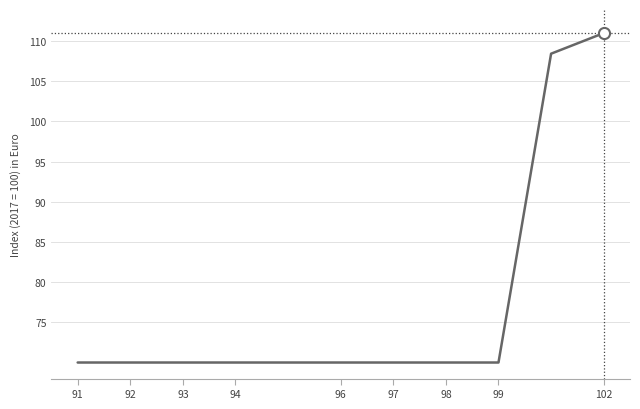

Reading left to right, what are all the values shown in this chart?

70.0	70.0	70.0	70.0	70.0	70.0	70.0	70.0	70.0	108.4	111.0